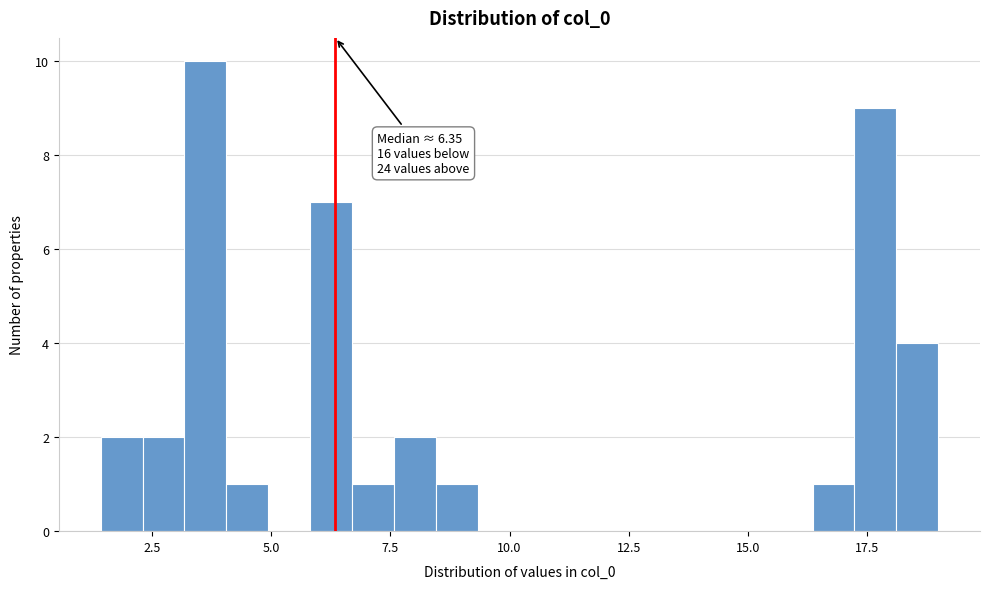

Around what value on the x-axis is the tallest bar? Give the approximate position of its centre, as read against the axis.

3.5